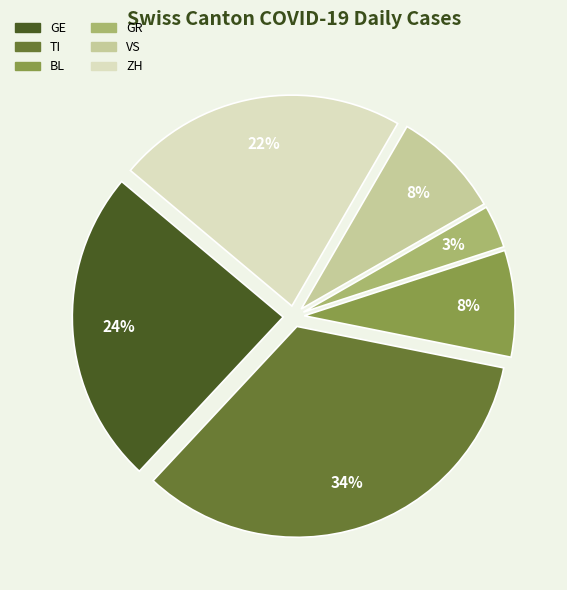

To the nearest percent, what is the difference between the largest and smallest slice percentages?

31%